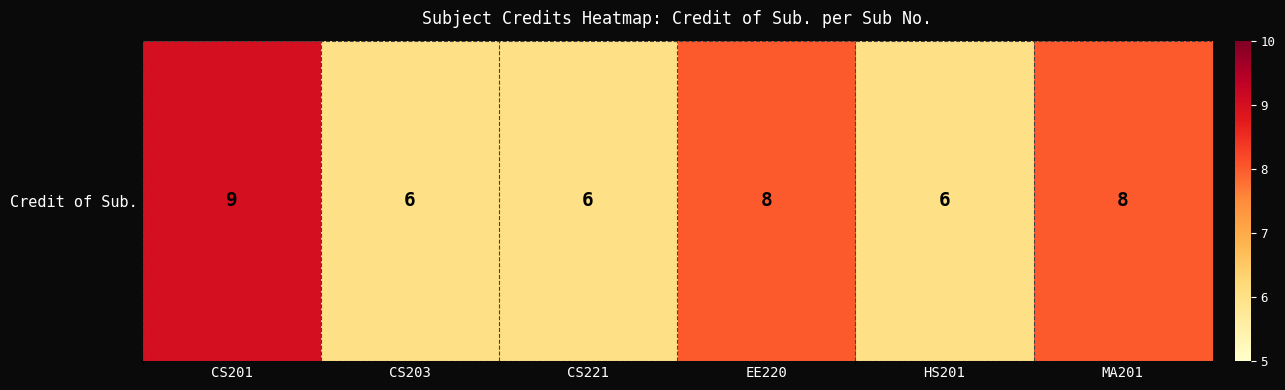

Reading right to left, extract all data points from this chart.

8	6	8	6	6	9